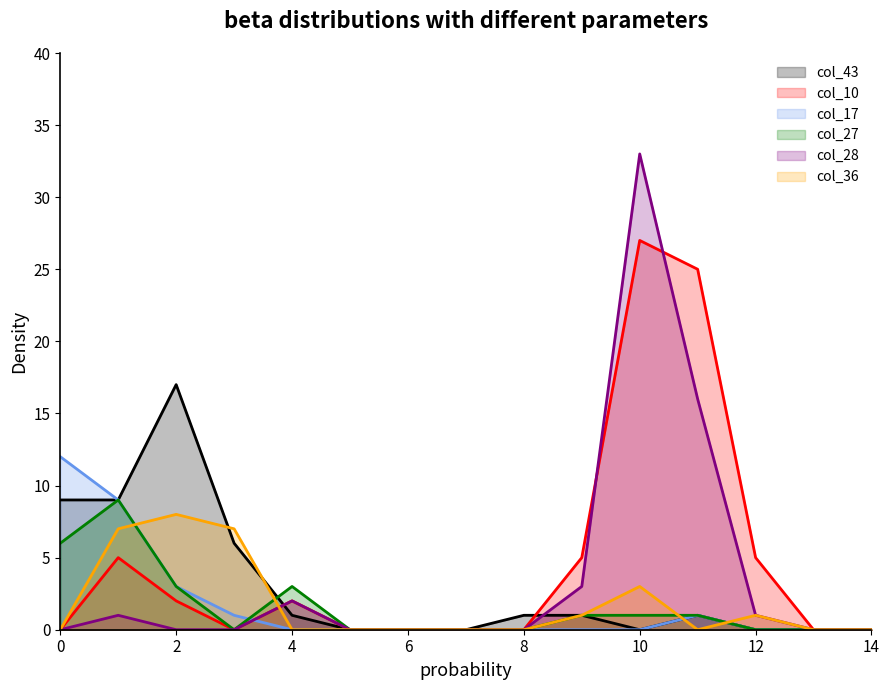

What is the value of the col_17 point at the 12th from the left?

1